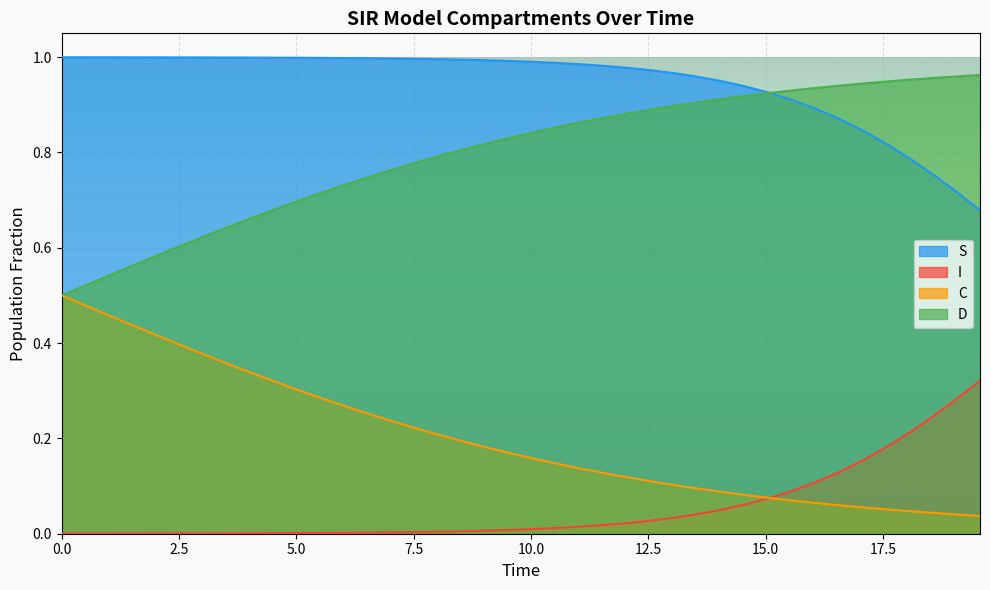

True or false: I and D cross at least once.

False